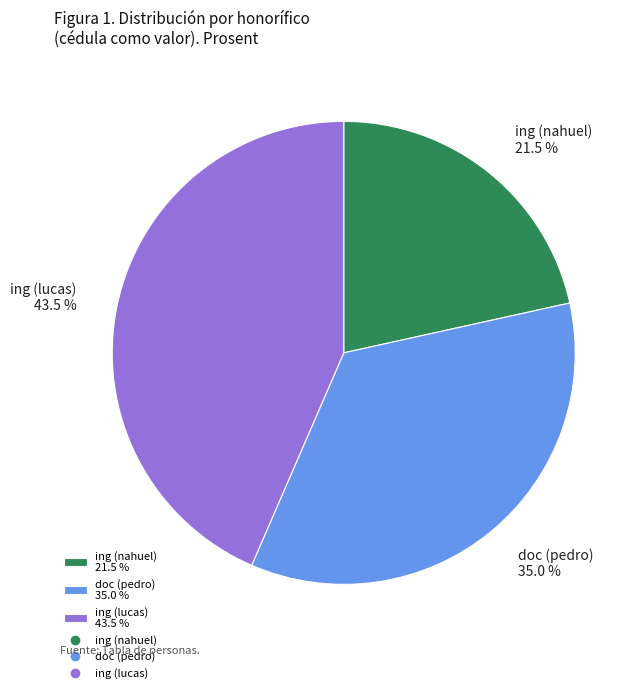

What is the total percentage of ing (nahuel) and ing (lucas)?

65.0%